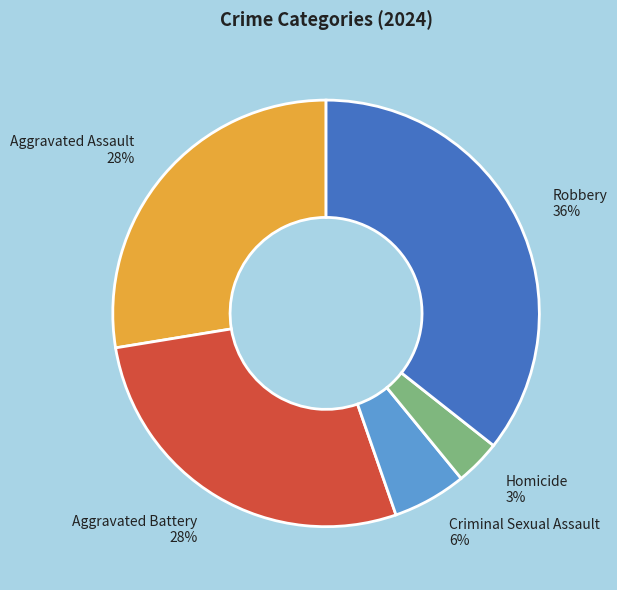

The Aggravated Assault slice represents 42% of the pie. True or false?

False